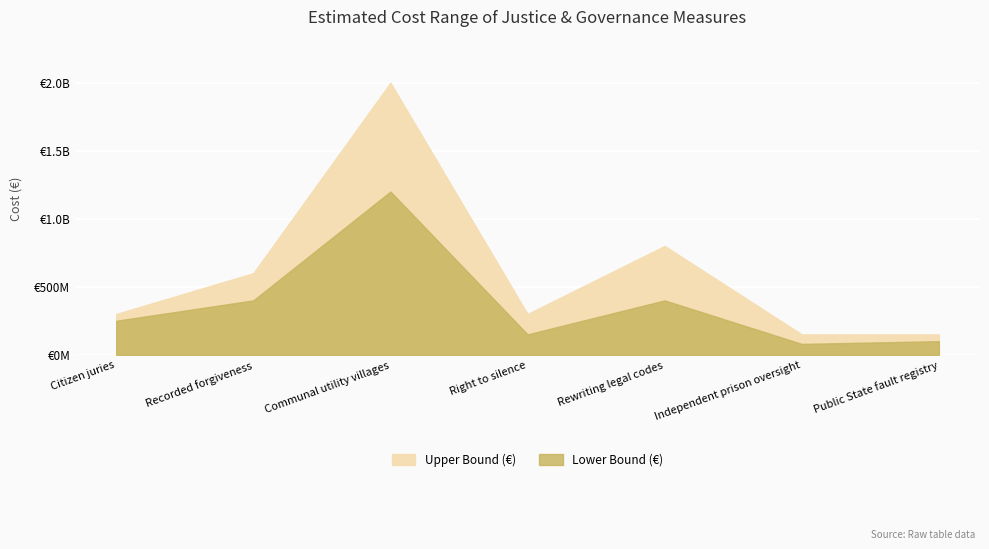

What is the spread (max minus min) of values at Communal utility villages?

800000000